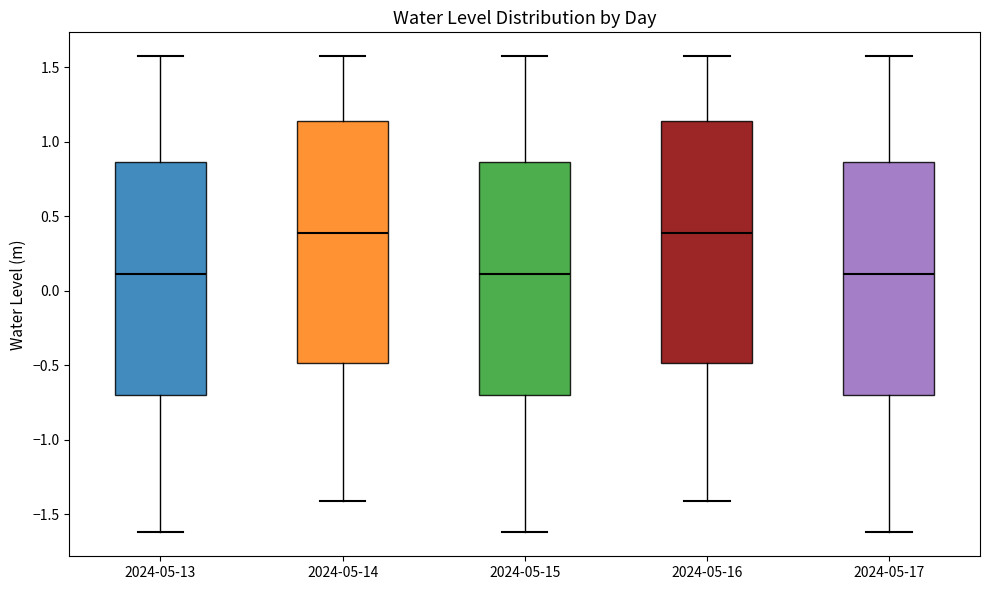

Reading left to right, transcribe this box plot: for each box, give where its median line is, the range the box spans, and where its two whiskers end, as read against the y-axis. The values are not printed on the chart, so give them approximately, as read against the axis.

2024-05-13: median 0.10, box -0.70 to 0.85, whiskers -1.60 to 1.55
2024-05-14: median 0.40, box -0.50 to 1.15, whiskers -1.40 to 1.55
2024-05-15: median 0.10, box -0.70 to 0.85, whiskers -1.60 to 1.55
2024-05-16: median 0.40, box -0.50 to 1.15, whiskers -1.40 to 1.55
2024-05-17: median 0.10, box -0.70 to 0.85, whiskers -1.60 to 1.55